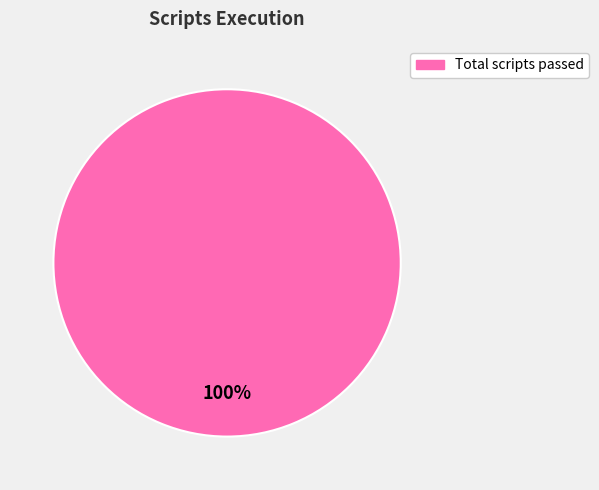

Is there a majority slice in this chart?

Yes